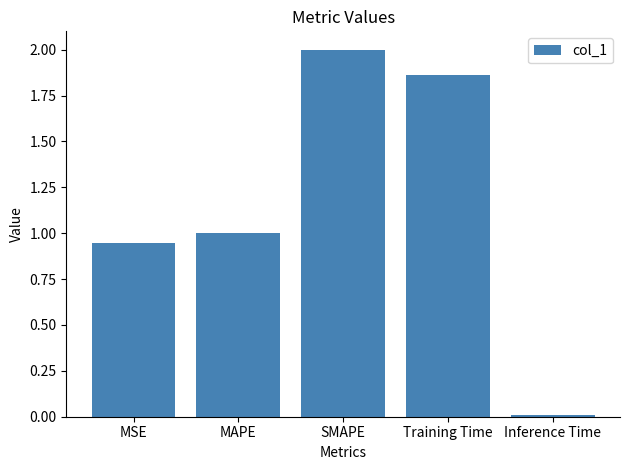

Which has a higher value, MSE or SMAPE?

SMAPE